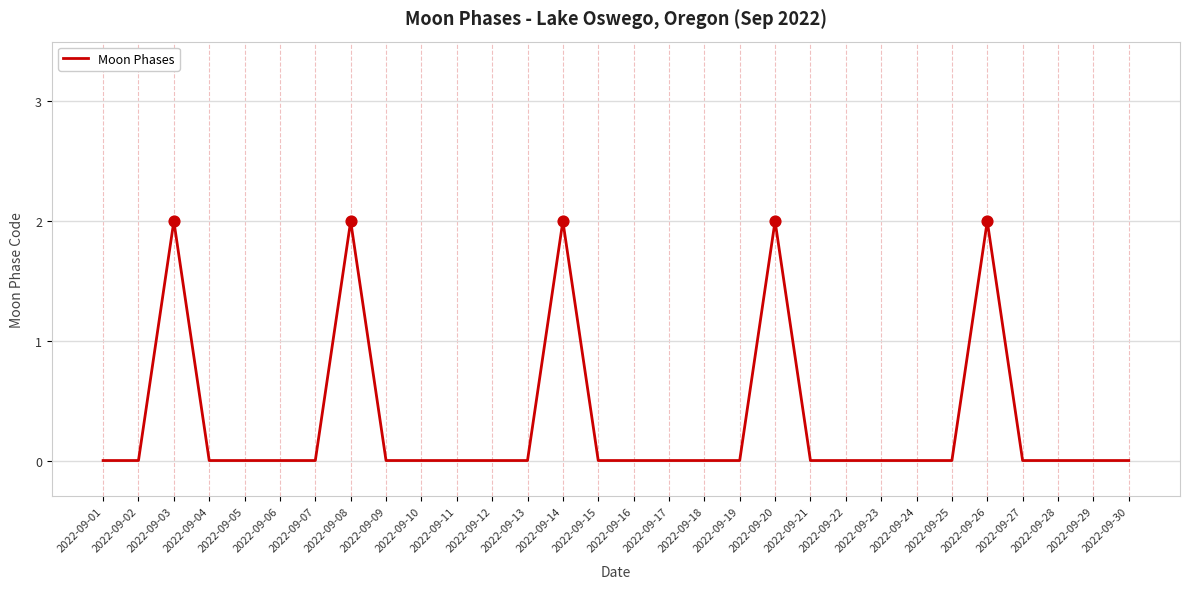

Which has a higher value, 2022-09-09 or 2022-09-26?

2022-09-26